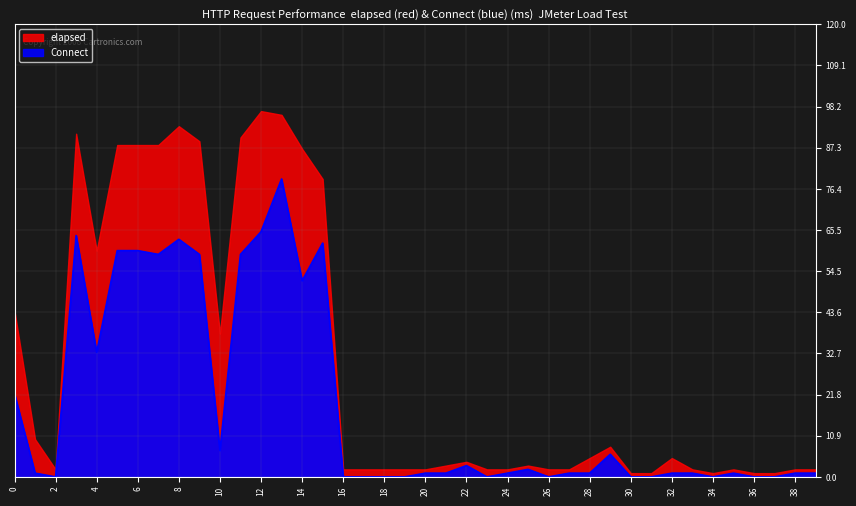

Between 39 and 34, which is larger?

39